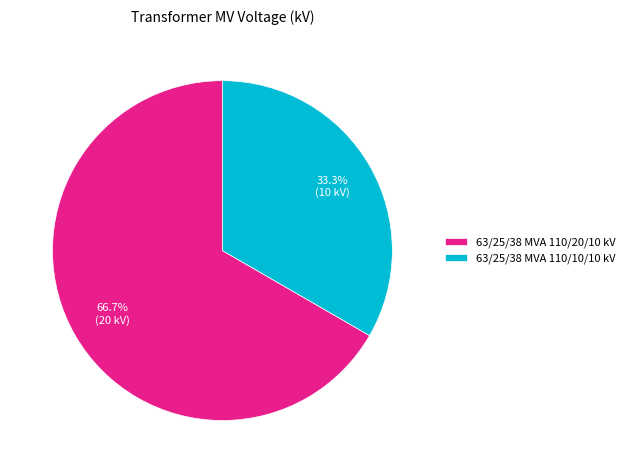

How many segments does this pie chart have?

2